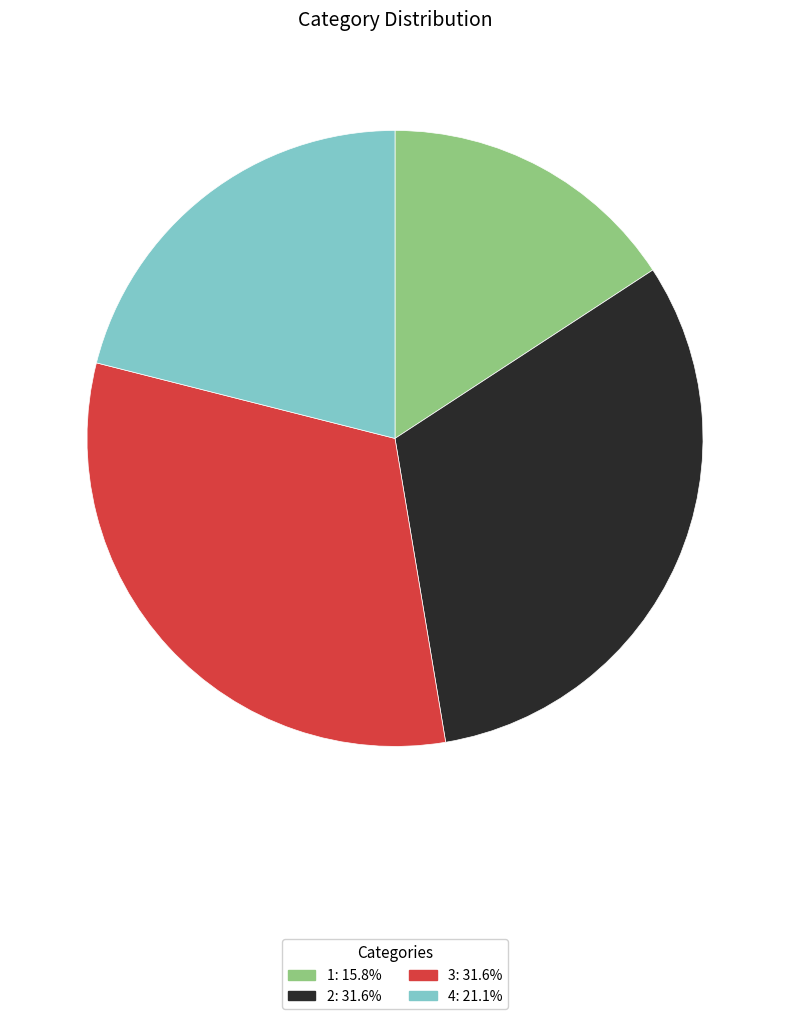

Approximately how many times larger is the value at 3 compared to 1?

2.0